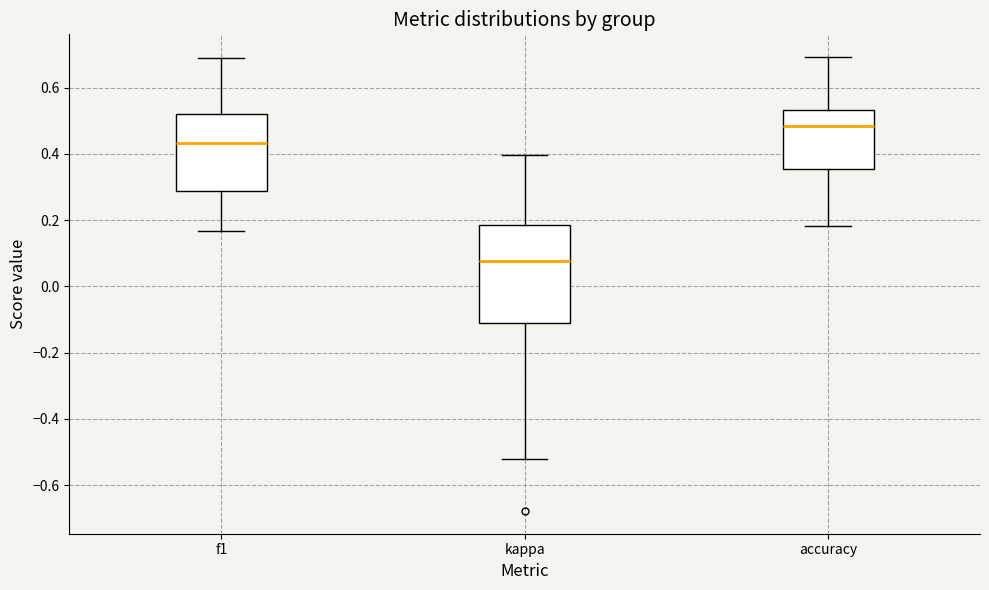

Reading left to right, transcribe this box plot: for each box, give where its median line is, the range the box spans, and where its two whiskers end, as read against the y-axis. The values are not printed on the chart, so give them approximately, as read against the axis.

f1: median 0.44, box 0.28 to 0.52, whiskers 0.16 to 0.68
kappa: median 0.08, box -0.12 to 0.18, whiskers -0.52 to 0.40
accuracy: median 0.48, box 0.36 to 0.54, whiskers 0.18 to 0.70